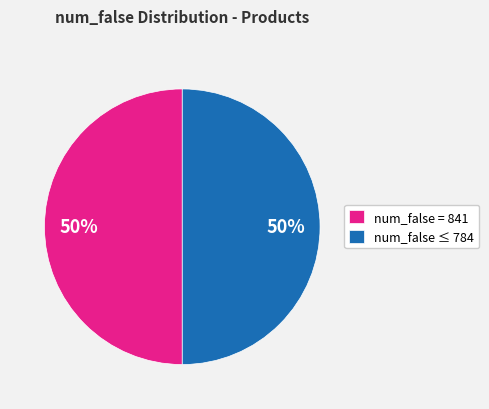

To the nearest percent, what portion does num_false ≤ 784 represent?

50%